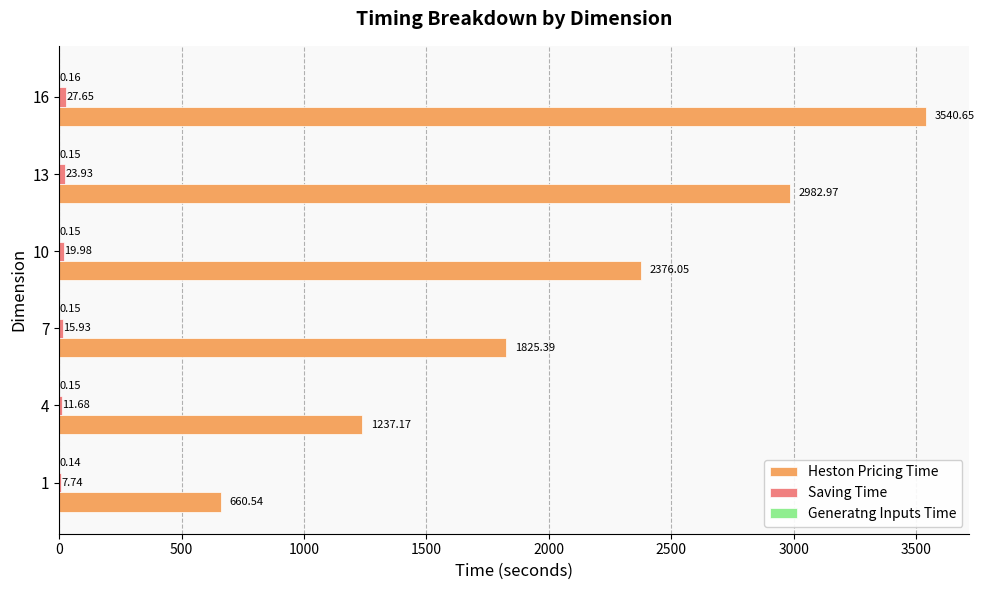

What is the total value across all series at 10?

2396.2